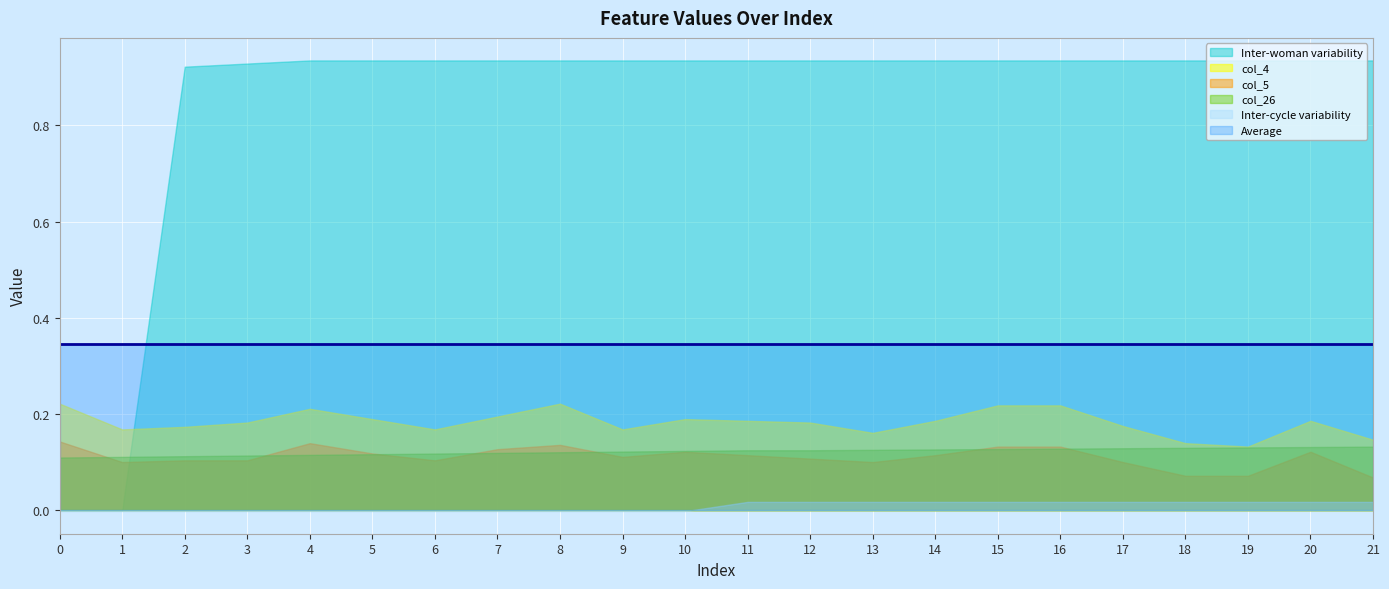

The value of Inter-cycle variability at 9 is -0.0. True or false?

True